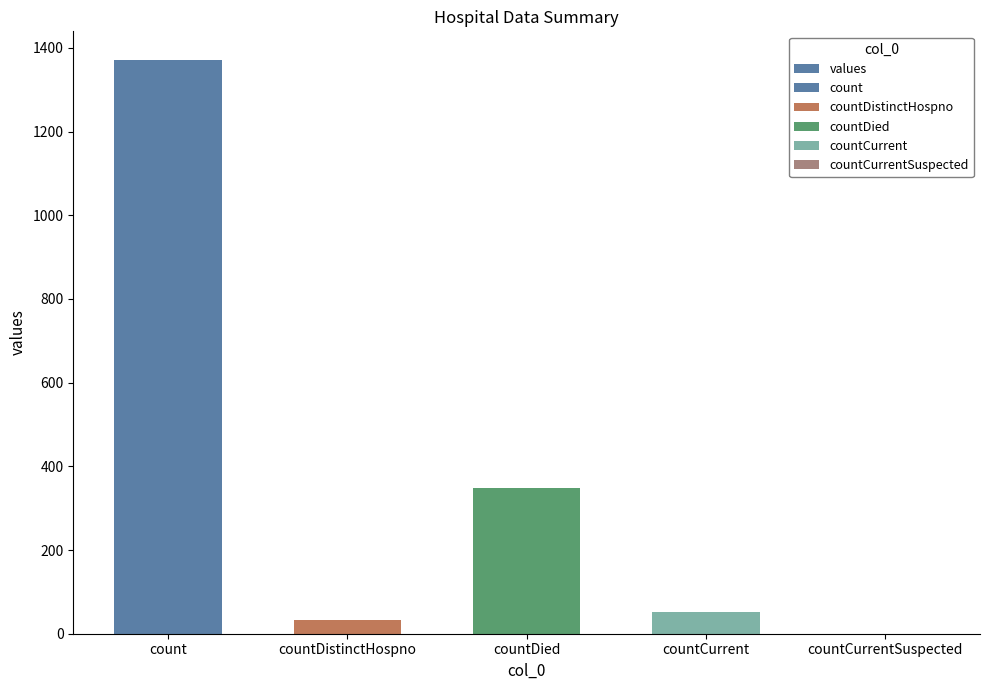

How many categories are shown in the chart?

5